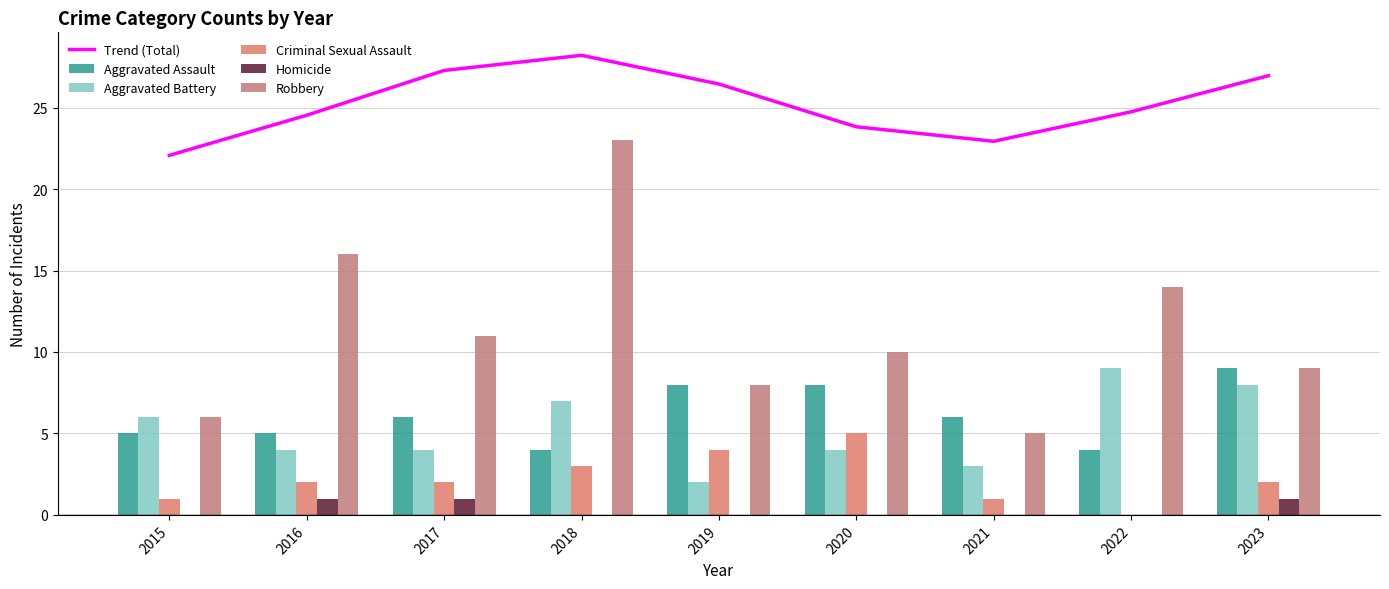

Rank the series by their maximum value, from highest to lowest.

Trend (Total), Robbery, Aggravated Assault, Aggravated Battery, Criminal Sexual Assault, Homicide